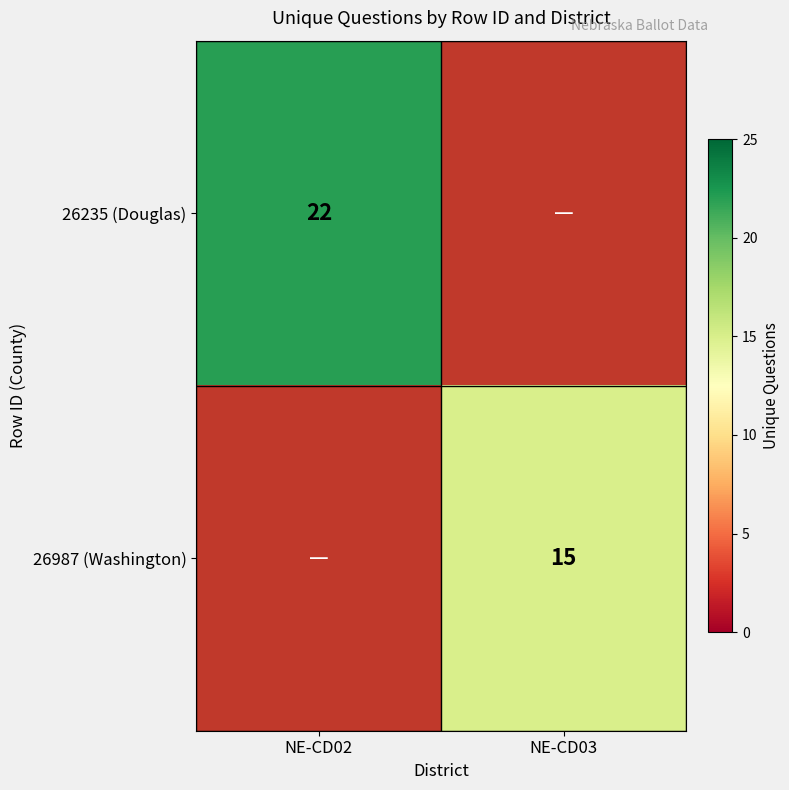

Which category has the highest value across all series?

NE-CD02